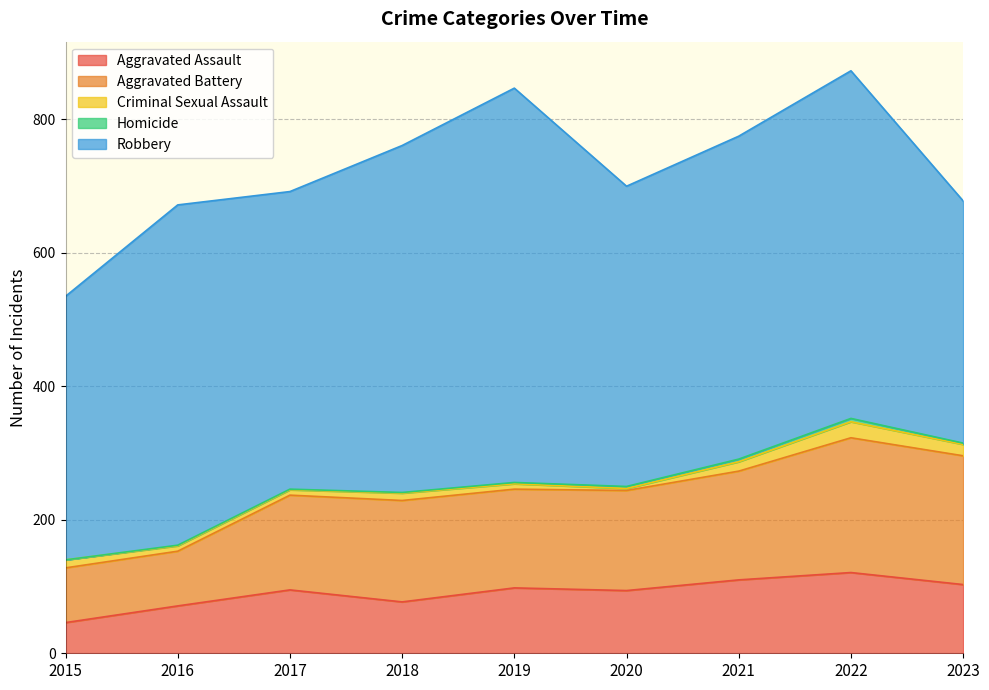

At which label does Aggravated Assault first exceed 95?

2019